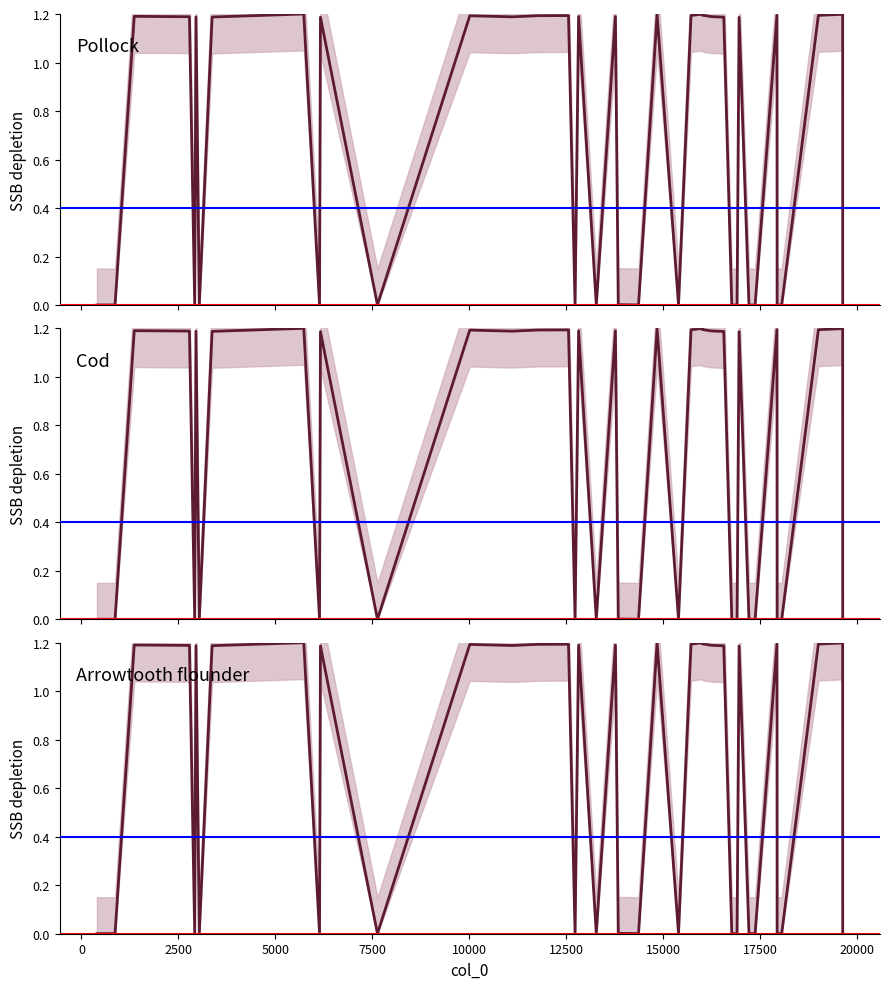

At which category does the data reach its first local peak?

2500